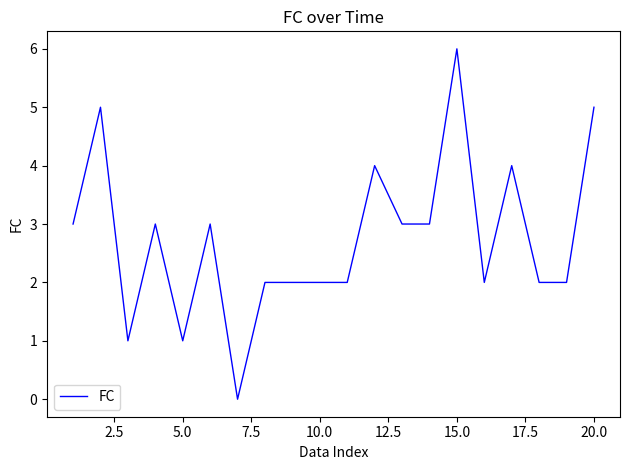

What is the maximum value shown in the chart?

6